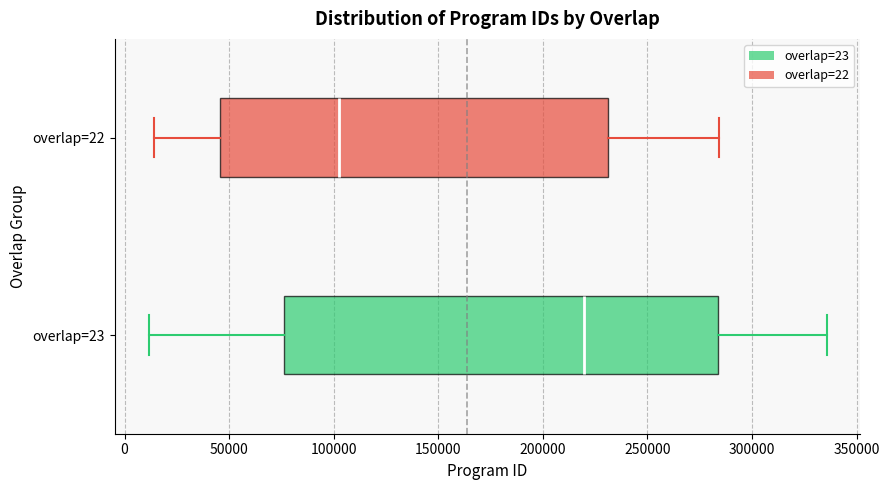

Where does the median line of the box for overlap=23 sit on the x-axis? The values are not printed on the chart, so give them approximately, as read against the axis.

220000